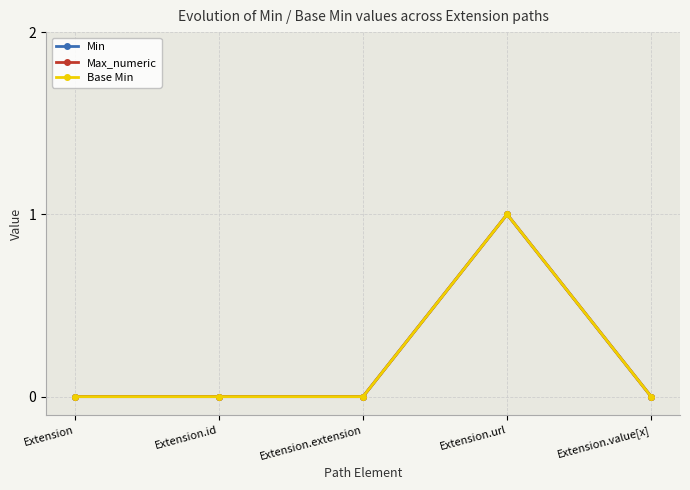

At which label does Min reach its peak?

Extension.url